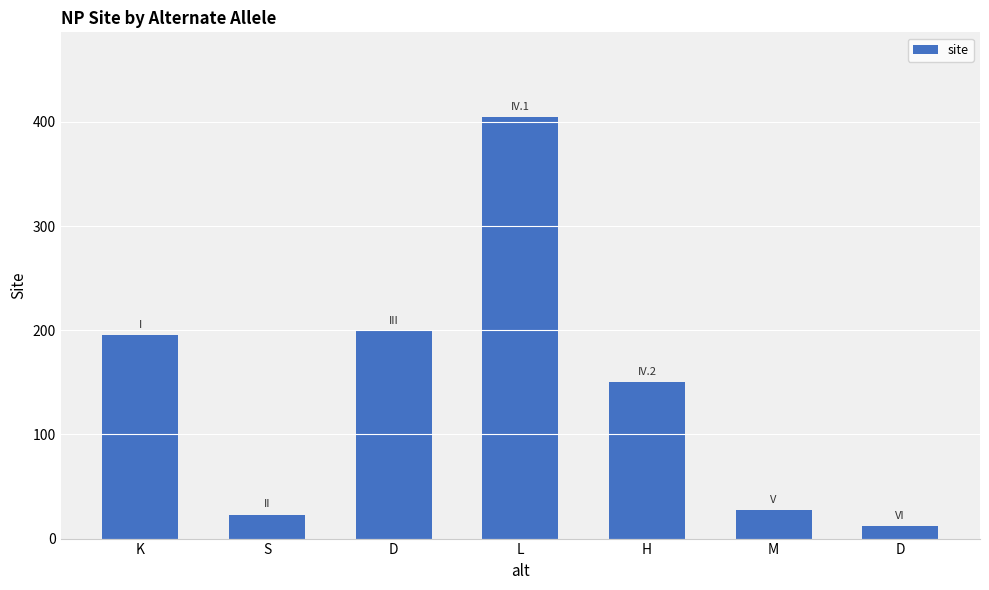

List the labels in order of value, smallest first.

D, S, M, H, K, D, L